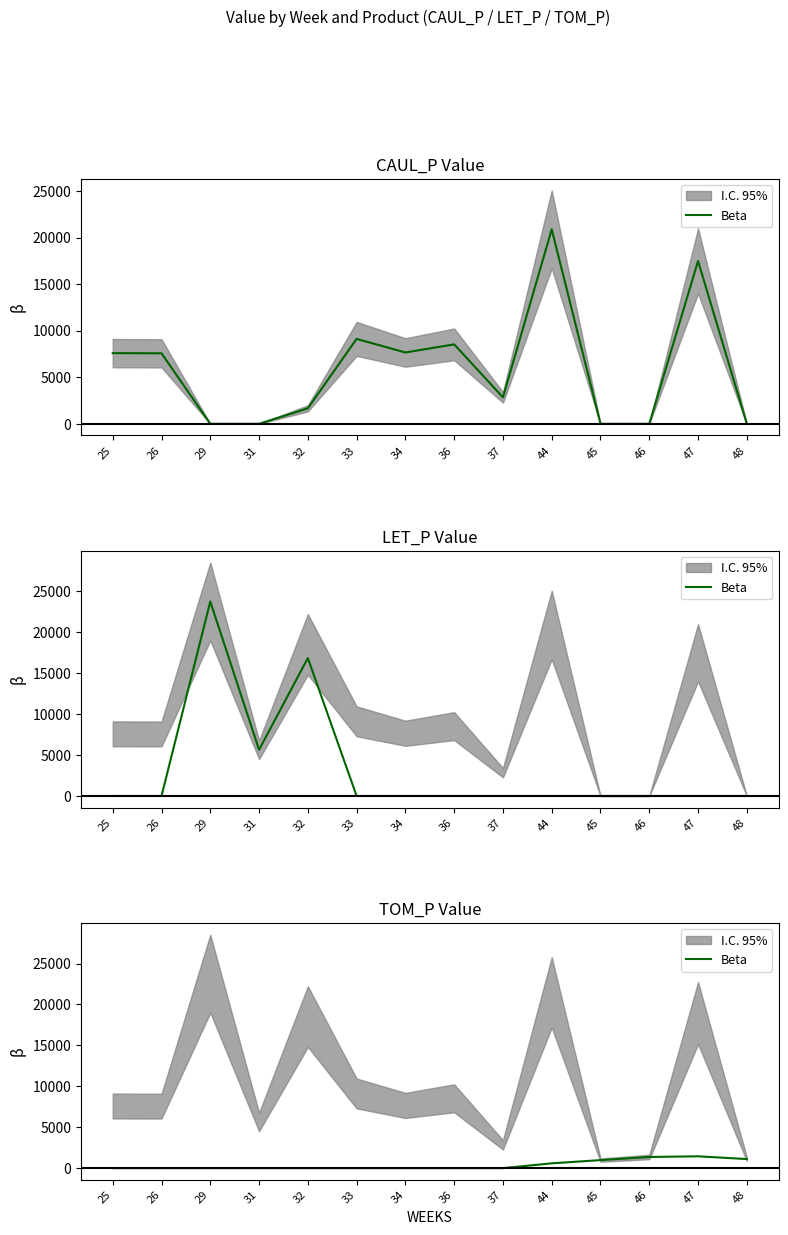

Reading left to right, what are all the values shown in this chart?

25=0.0	26=0.0	29=0.0	31=0.0	32=0.0	33=0.0	34=0.0	36=0.0	37=0.0	44=589.1	45=981.8	46=1365.1	47=1445.4	48=1110.0